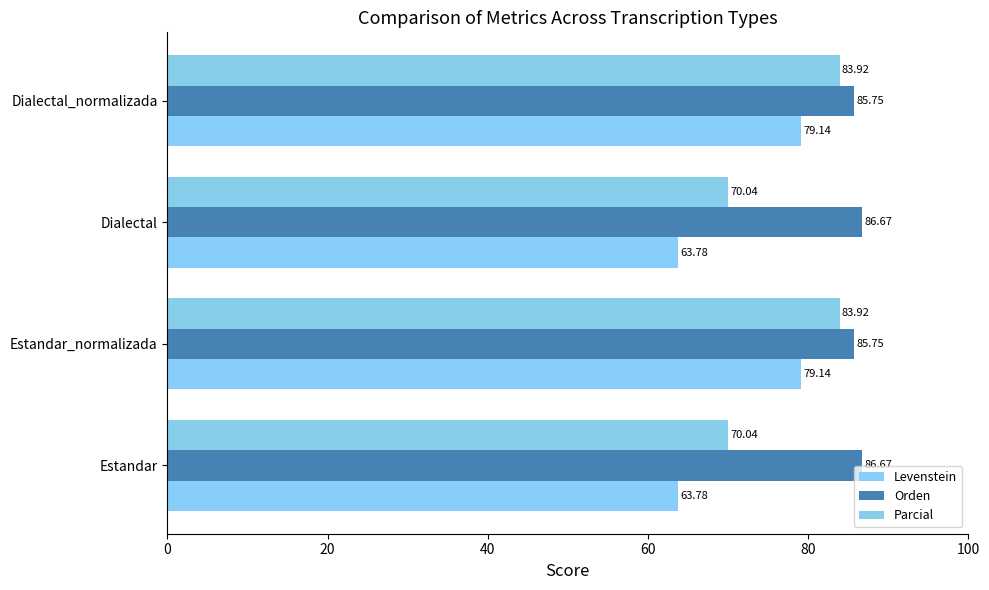

What is the minimum value shown in the chart?

63.8